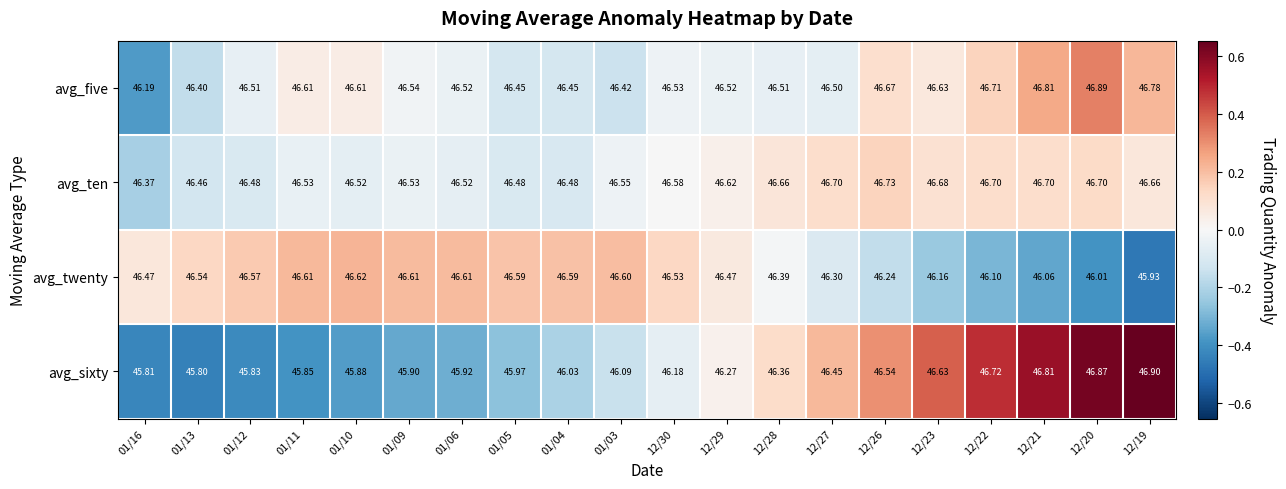

Which series has the widest spread of values?

avg_sixty